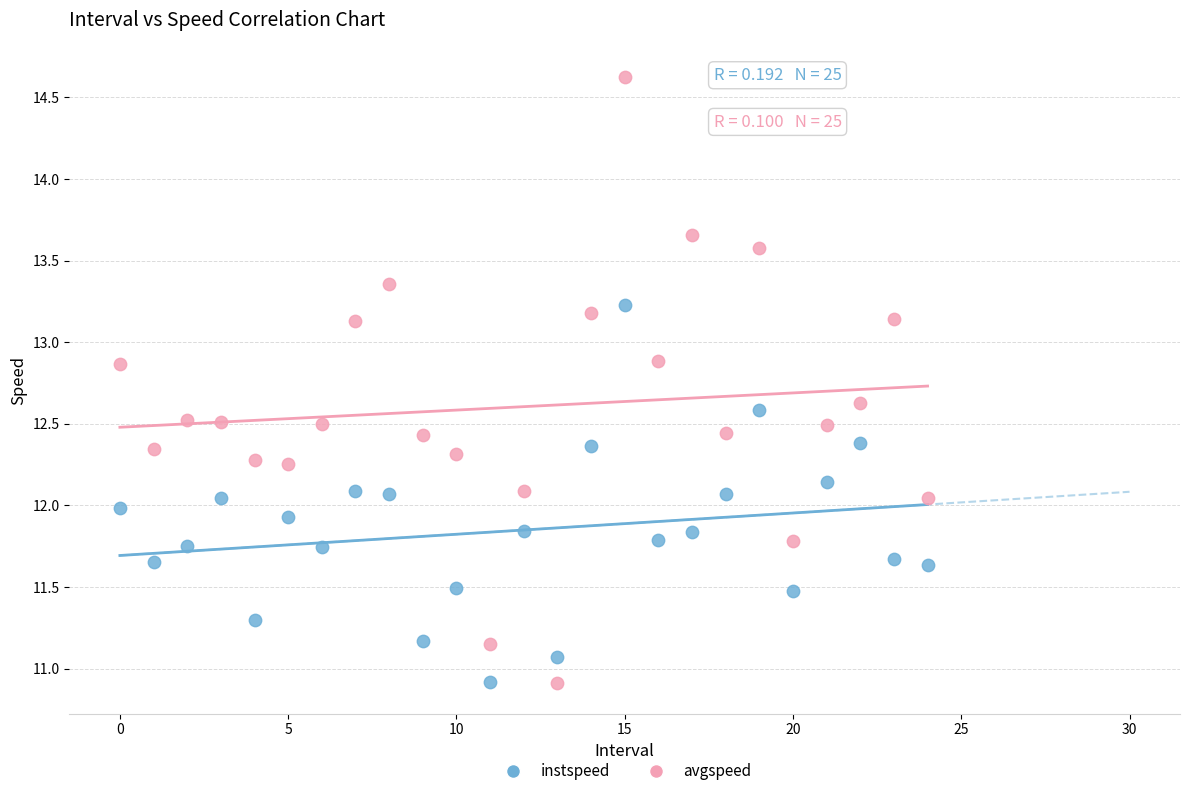

Across all data points, what is the range of Y values (max minus min)?

3.7